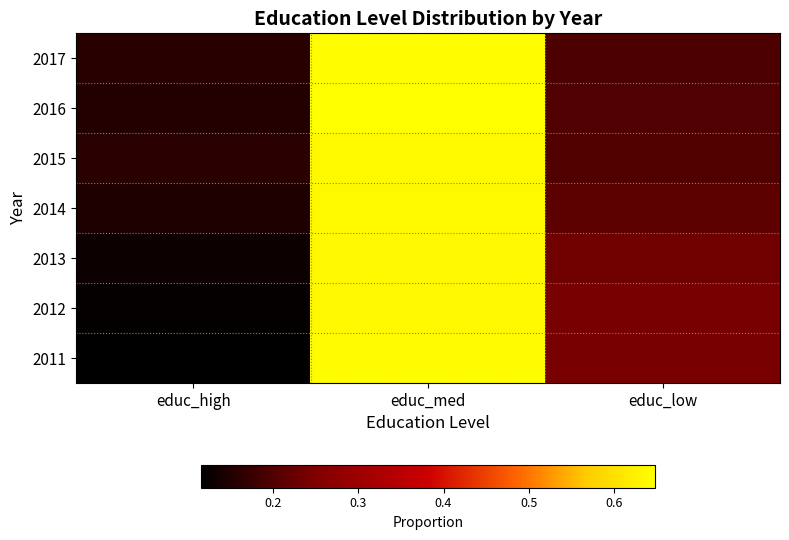

Reading left to right, extract all data points from this chart.

2017: educ_high=0.2	educ_med=0.6	educ_low=0.2
2016: educ_high=0.2	educ_med=0.6	educ_low=0.2
2015: educ_high=0.2	educ_med=0.6	educ_low=0.2
2014: educ_high=0.1	educ_med=0.6	educ_low=0.2
2013: educ_high=0.1	educ_med=0.6	educ_low=0.2
2012: educ_high=0.1	educ_med=0.6	educ_low=0.2
2011: educ_high=0.1	educ_med=0.6	educ_low=0.2